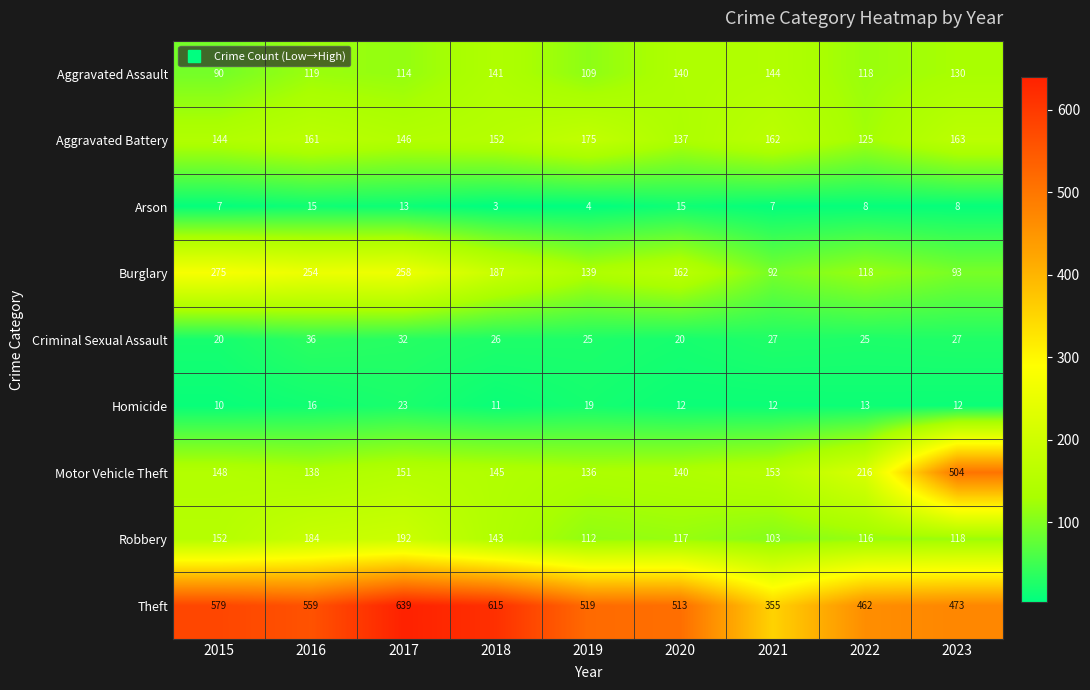

Which label corresponds to the largest value in the chart?

2017